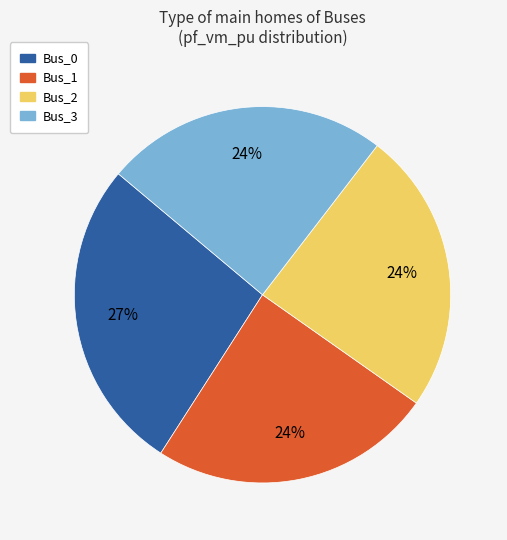

Is there a majority slice in this chart?

No